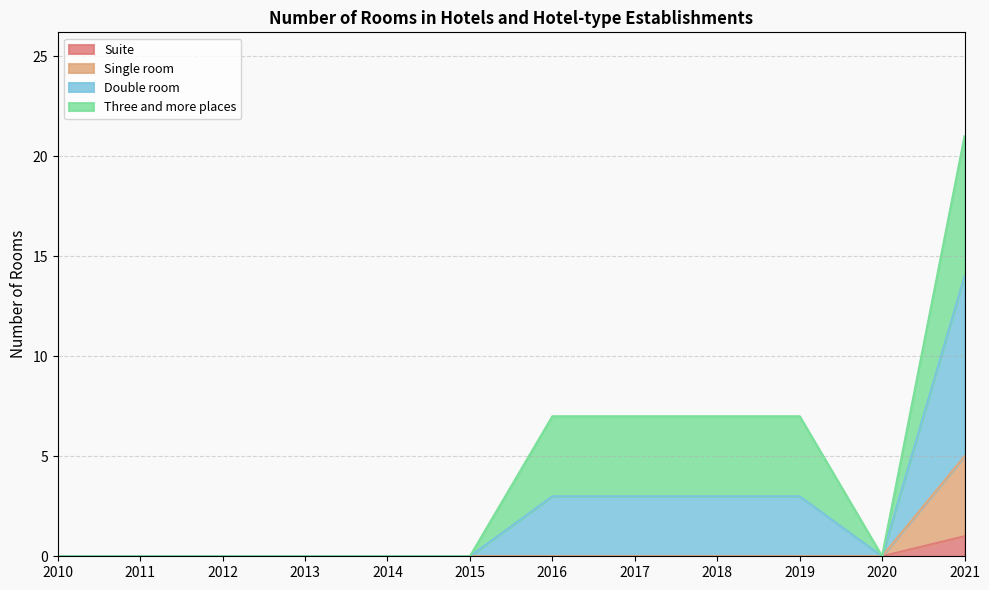

Where is Suite nearest to the value 0?

2010